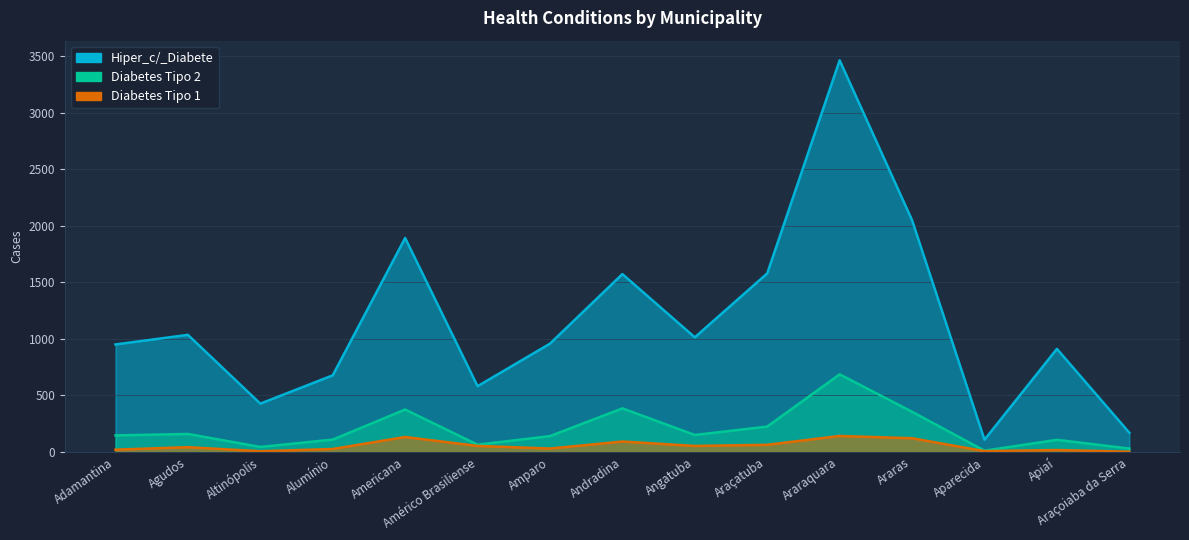

Reading left to right, extract all data points from this chart.

Hiper_c/_Diabete: 951	1036	428	678	1892	582	958	1573	1014	1579	3463	2049	109	912	171
Diabetes Tipo 2: 147	160	45	110	376	65	141	386	151	225	687	356	12	108	31
Diabetes Tipo 1: 21	43	7	27	133	54	31	93	54	64	142	122	8	18	3